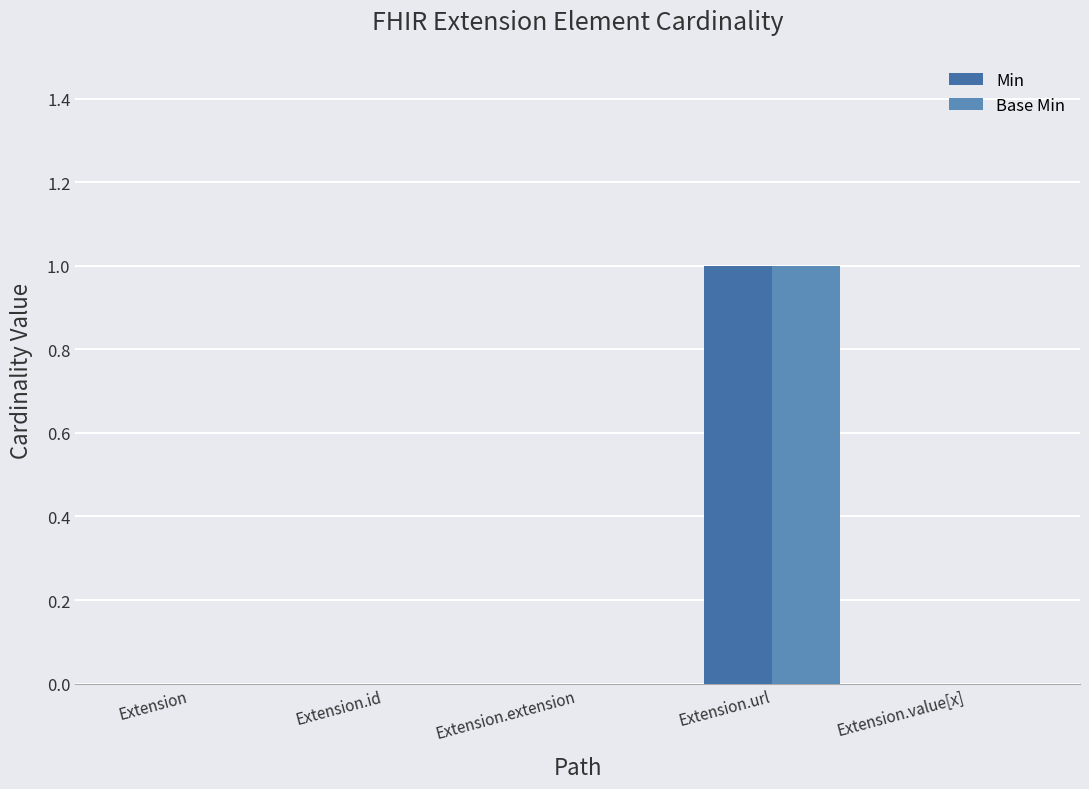

How many series are shown in this chart?

2